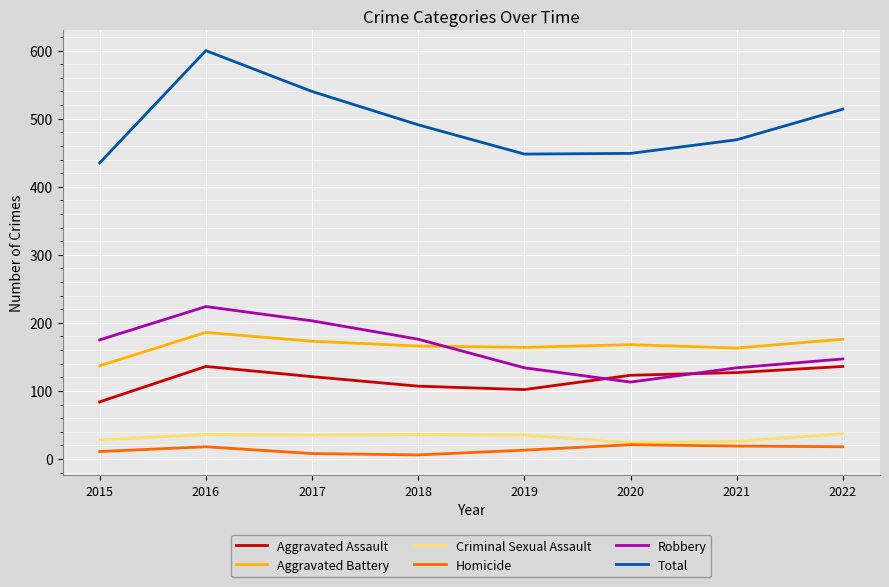

After their last crossing, which series has the higher values: Robbery or Aggravated Assault?

Robbery